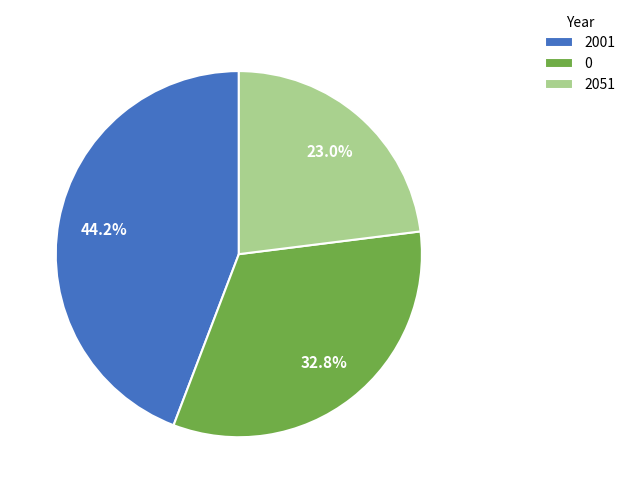

Count the number of slices in the pie.

3